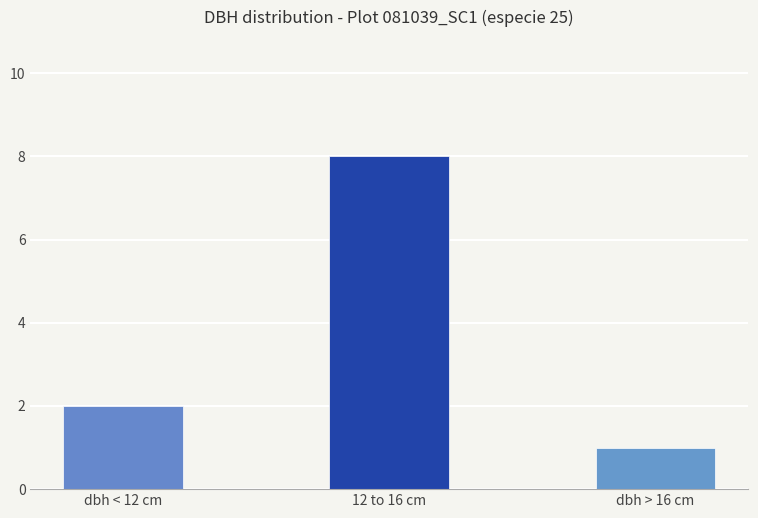

What is the greatest value displayed?

8